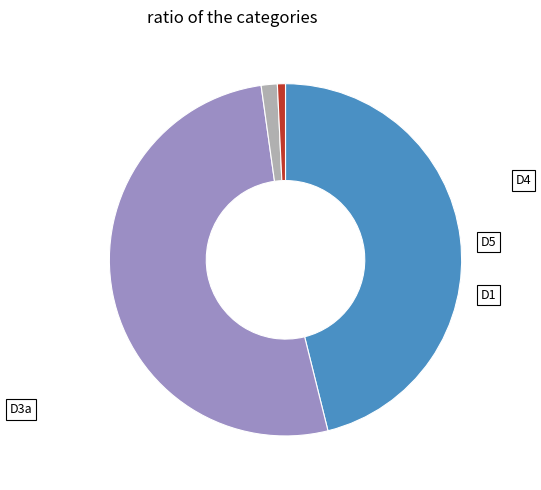

Is there any slice that represents more than half of the pie?

Yes